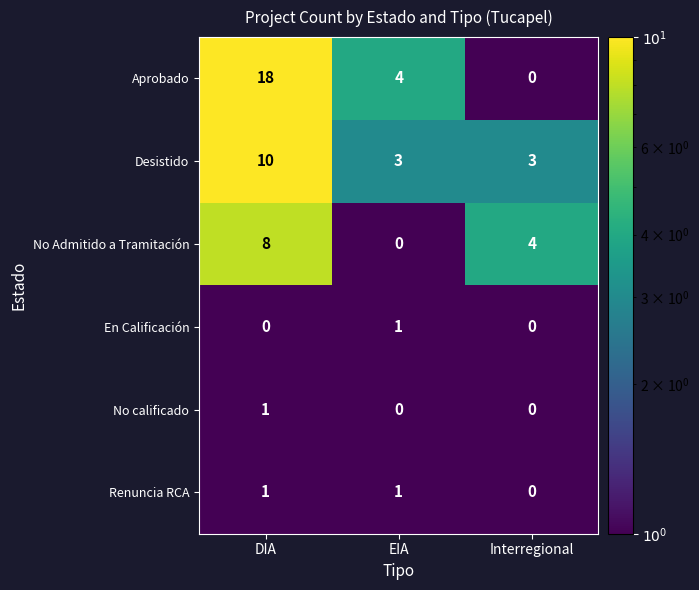

Reading left to right, extract all data points from this chart.

Aprobado: 18	4	0
Desistido: 10	3	3
No Admitido a Tramitación: 8	0	4
En Calificación: 0	1	0
No calificado: 1	0	0
Renuncia RCA: 1	1	0